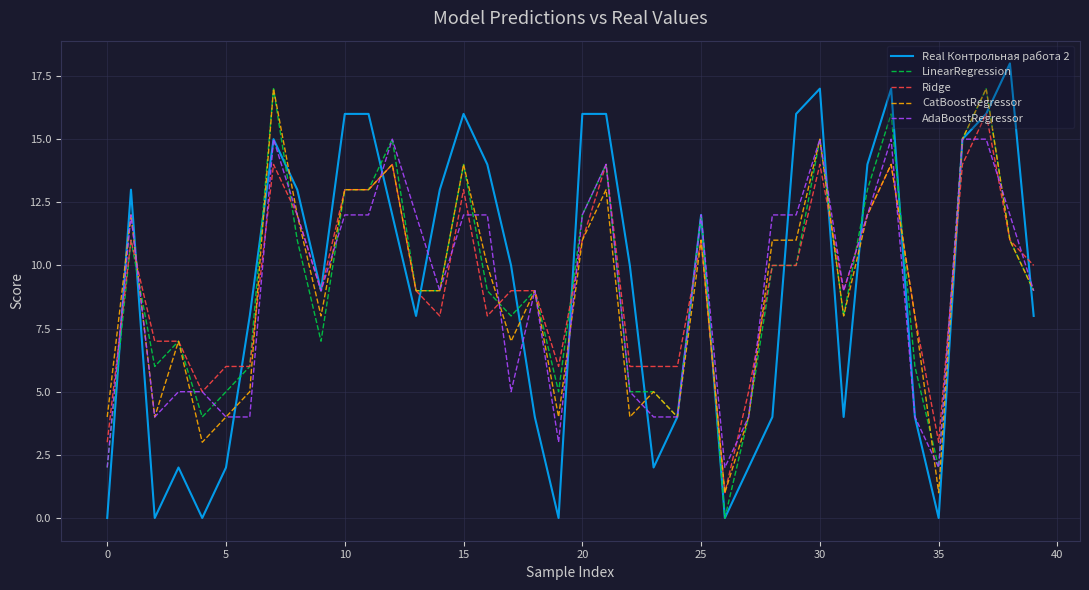

Which series has the widest spread of values?

Real Контрольная работа 2